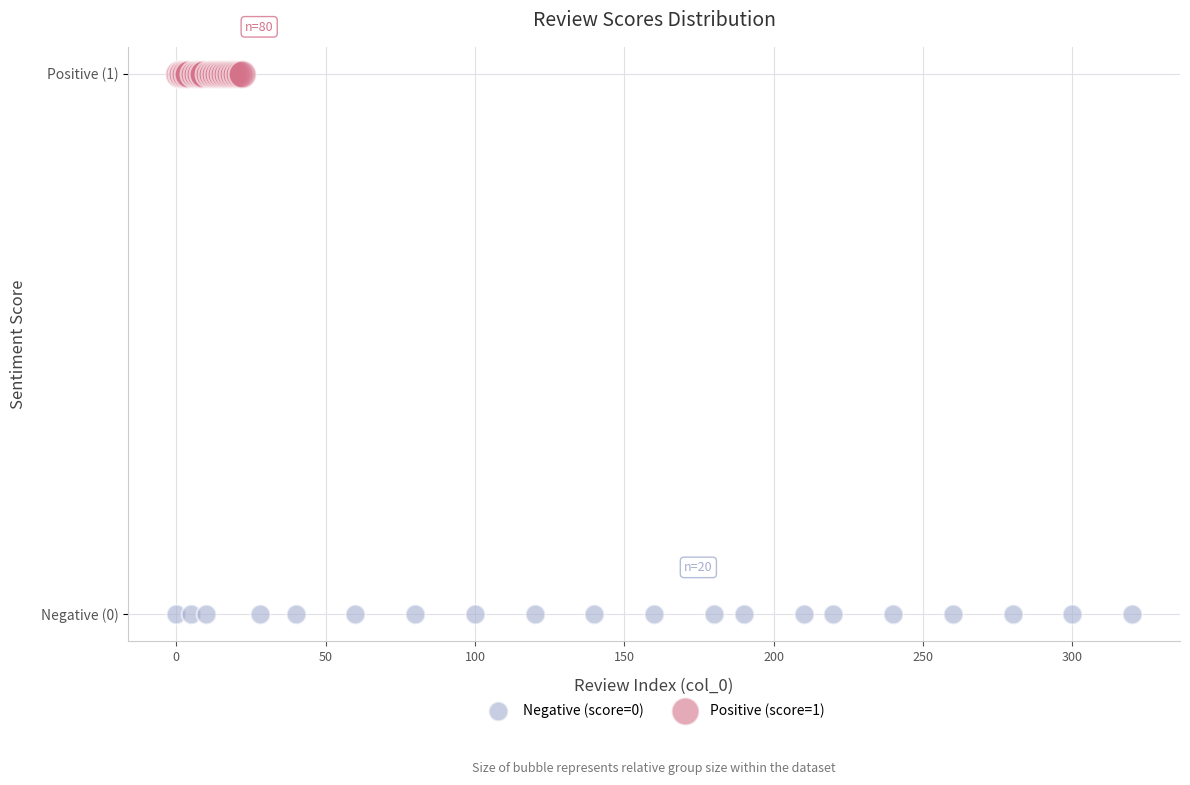

Which series reaches the maximum Y coordinate?

Positive (score=1)